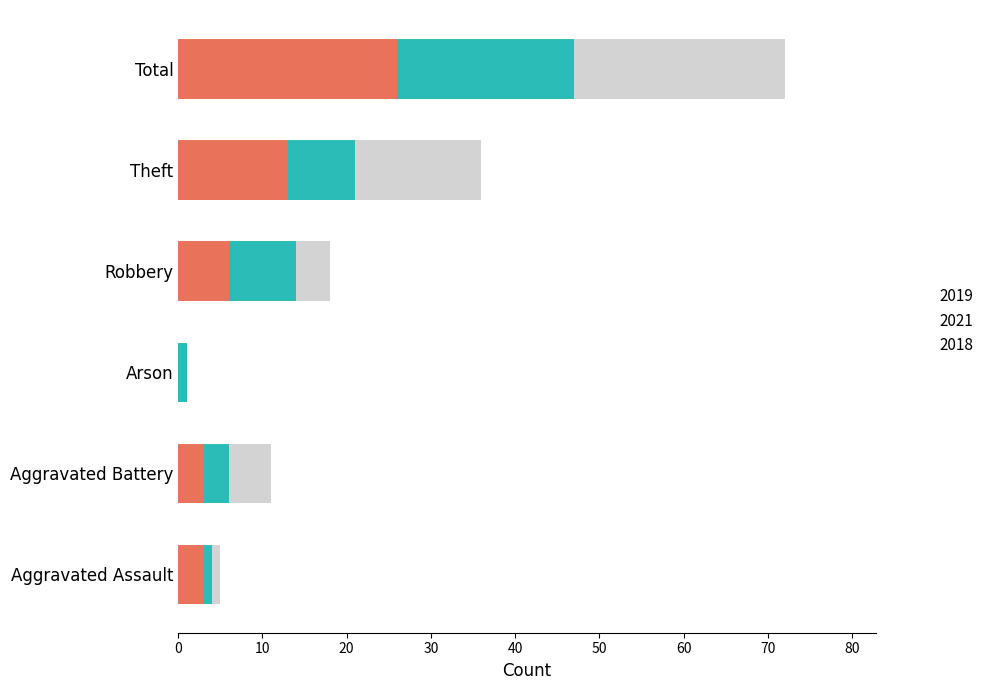

What is the total value across all series at Aggravated Battery?

11